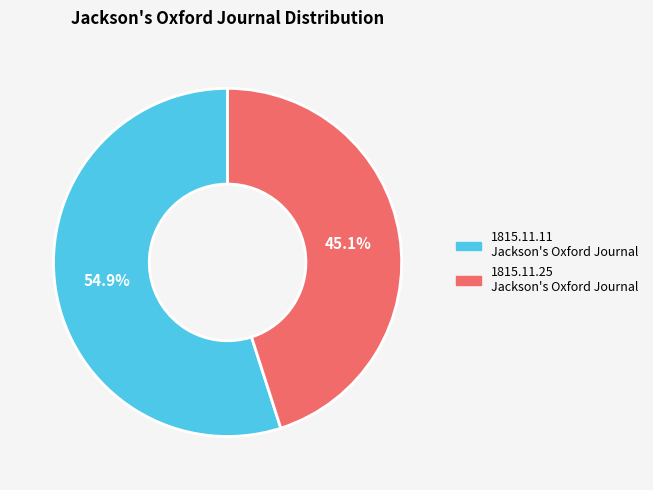

Does any single category account for the majority?

Yes